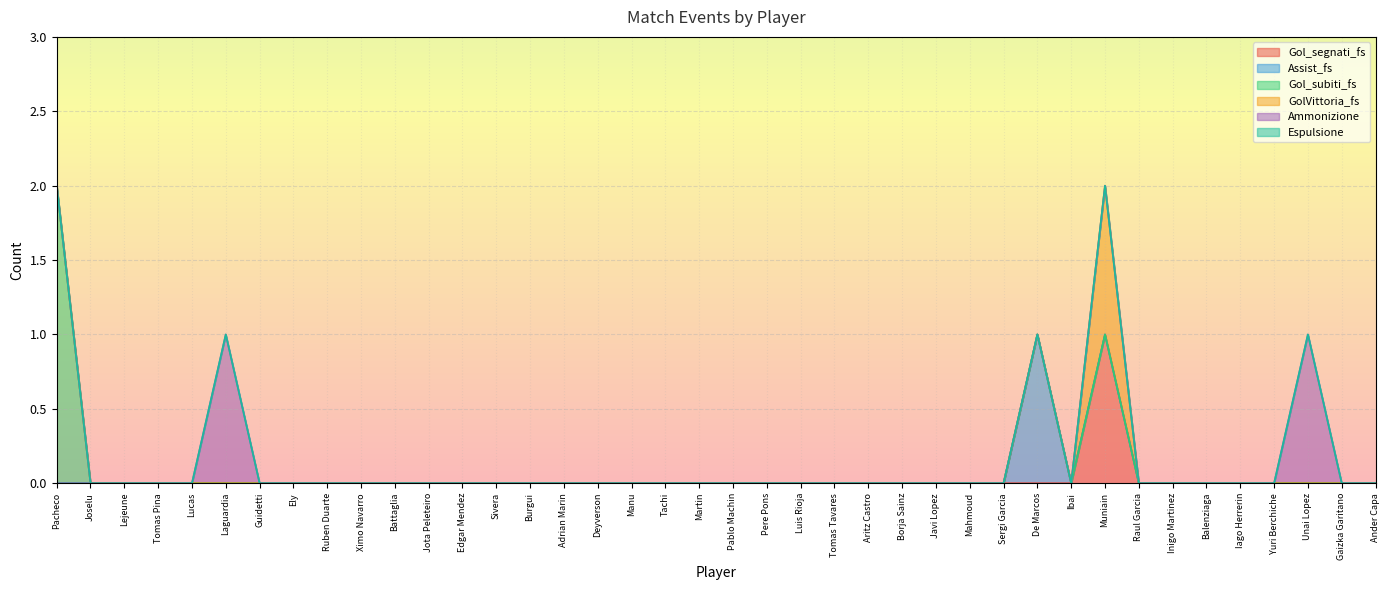

How many Gol_segnati_fs values are between 0 and 1?

40